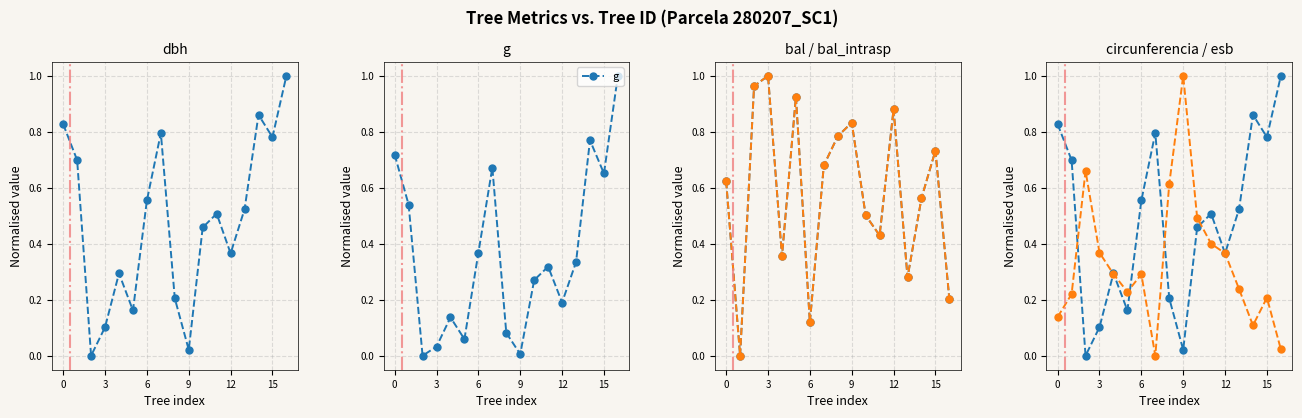

In g, how many points are higher than both neighbors (excluding endpoints)?

4